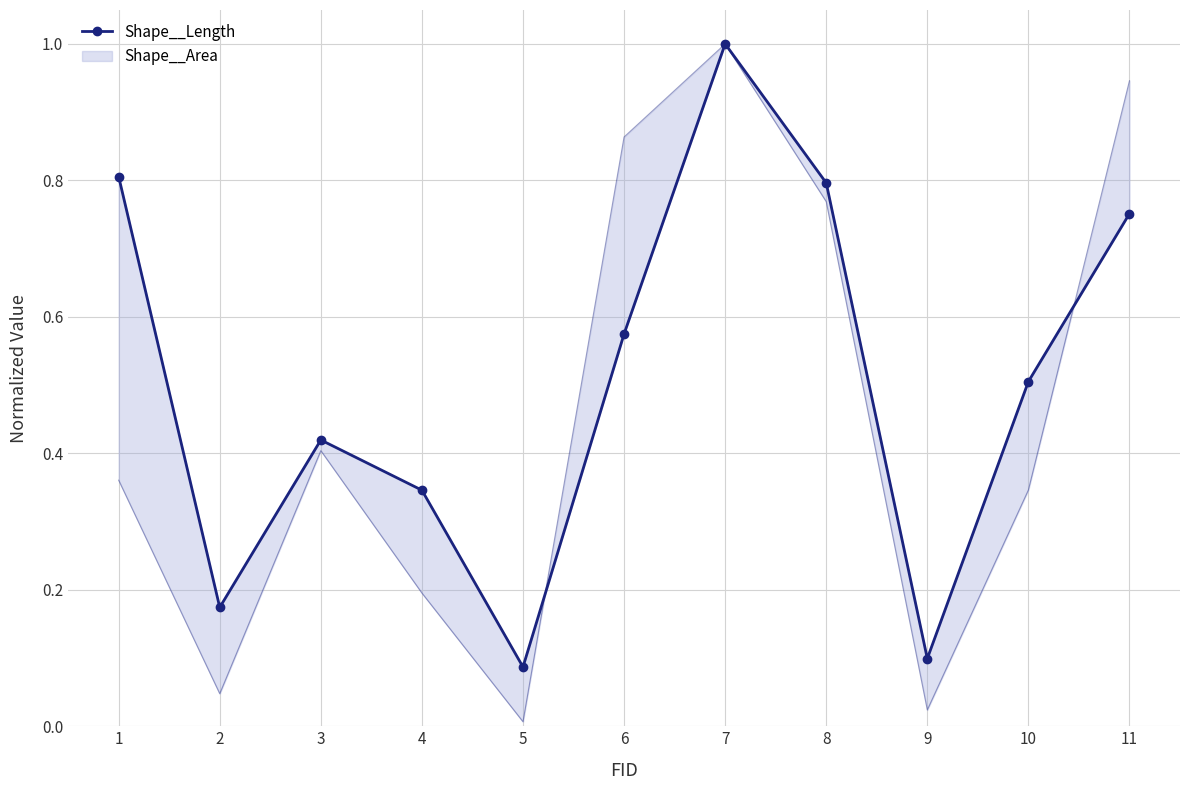

How many interior local valleys (lower than both neighbors) does the data have?

3